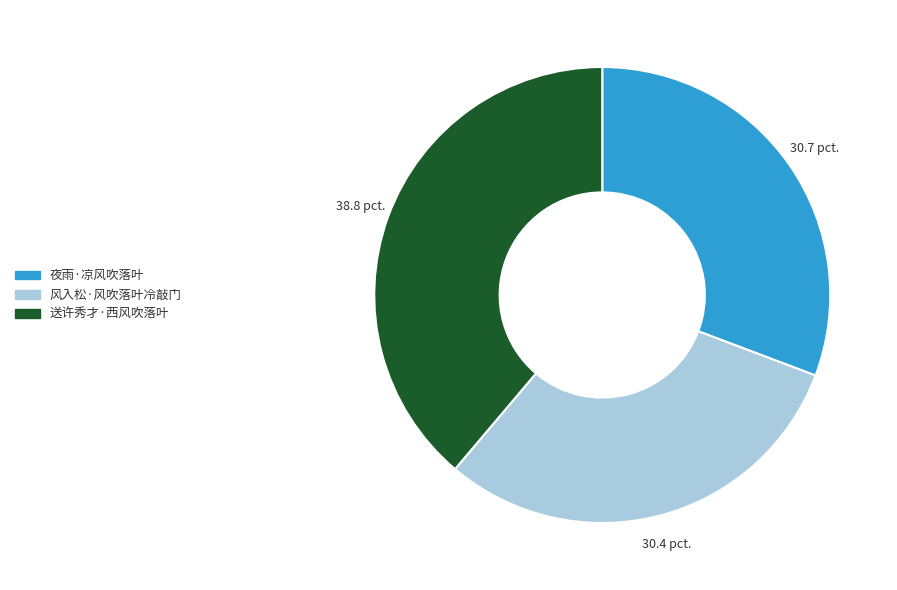

Is 夜雨·凉风吹落叶 the majority of the pie?

No